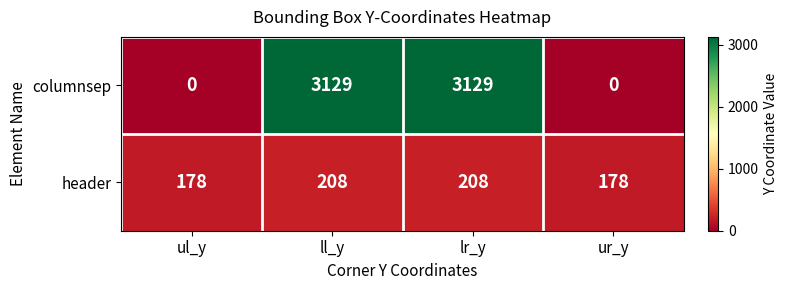

What is the greatest value displayed?

3129